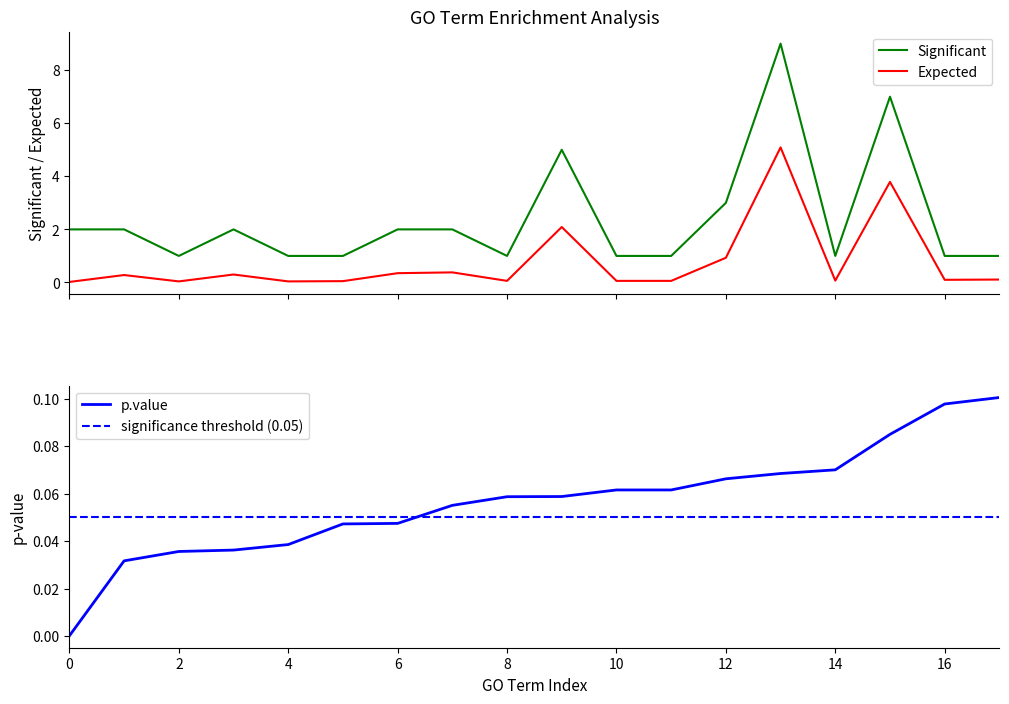

True or false: Expected and Significant intersect in this chart.

False